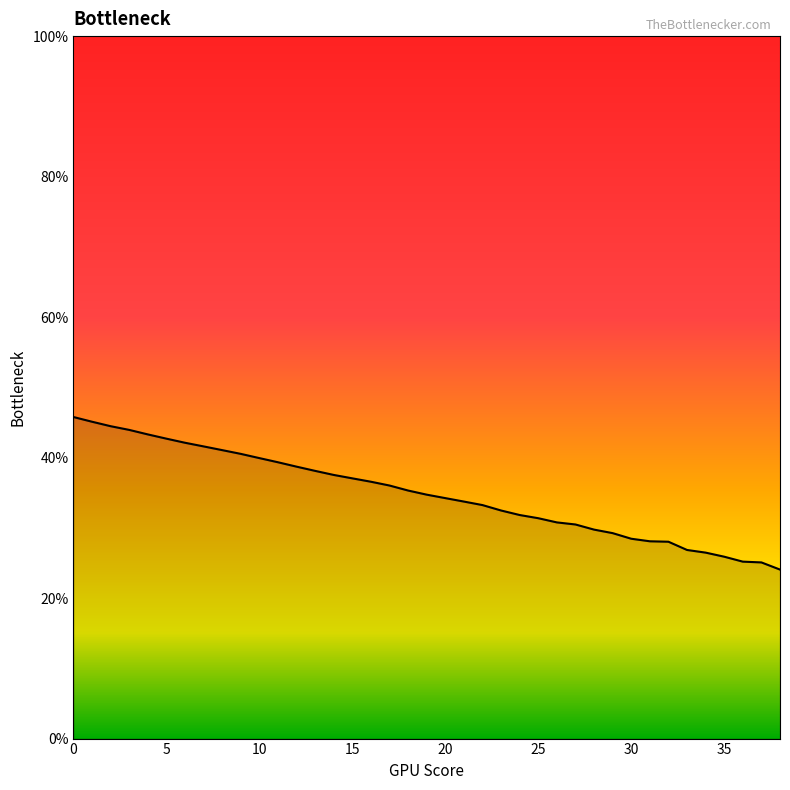

What is the minimum value shown in the chart?

24.1